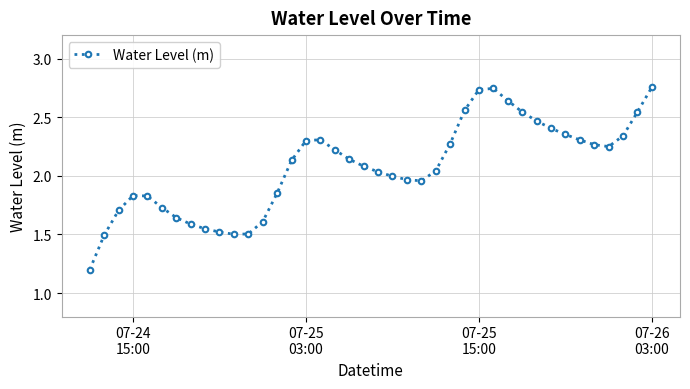

What is the minimum value shown in the chart?

1.2